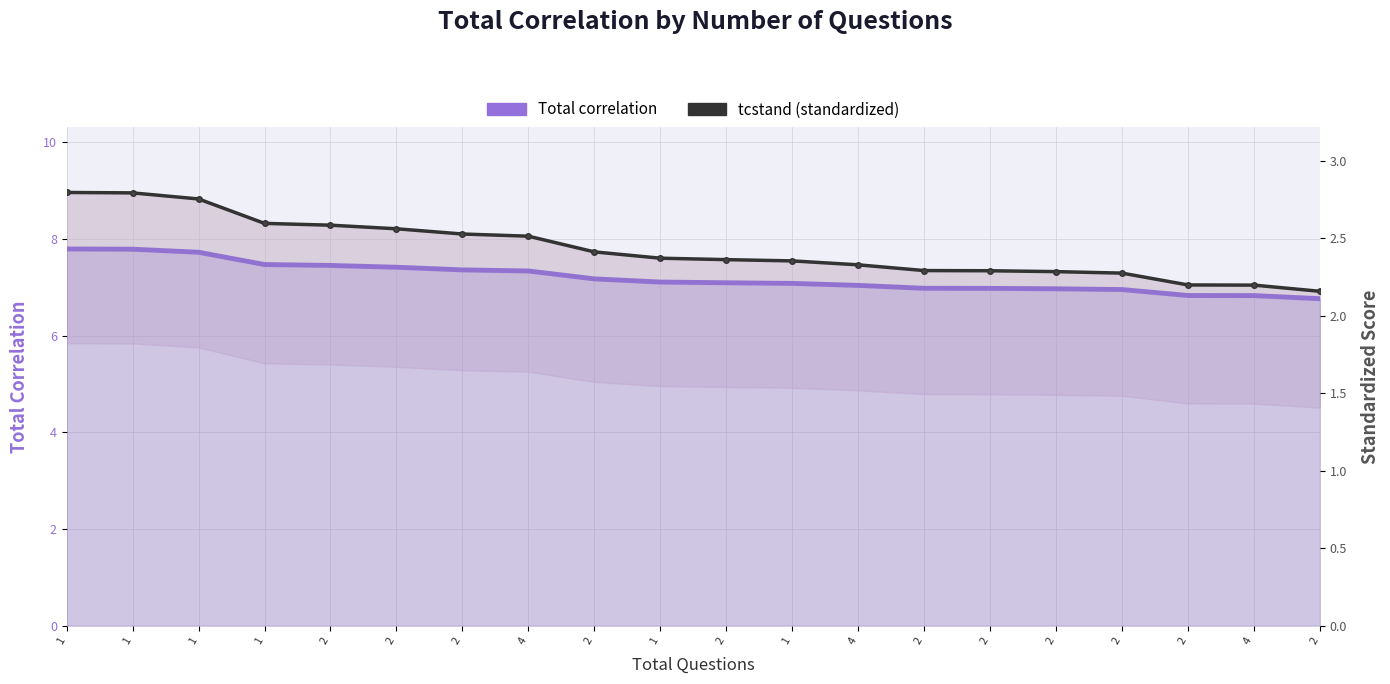

True or false: Total correlation and tcstand (standardized) intersect in this chart.

False